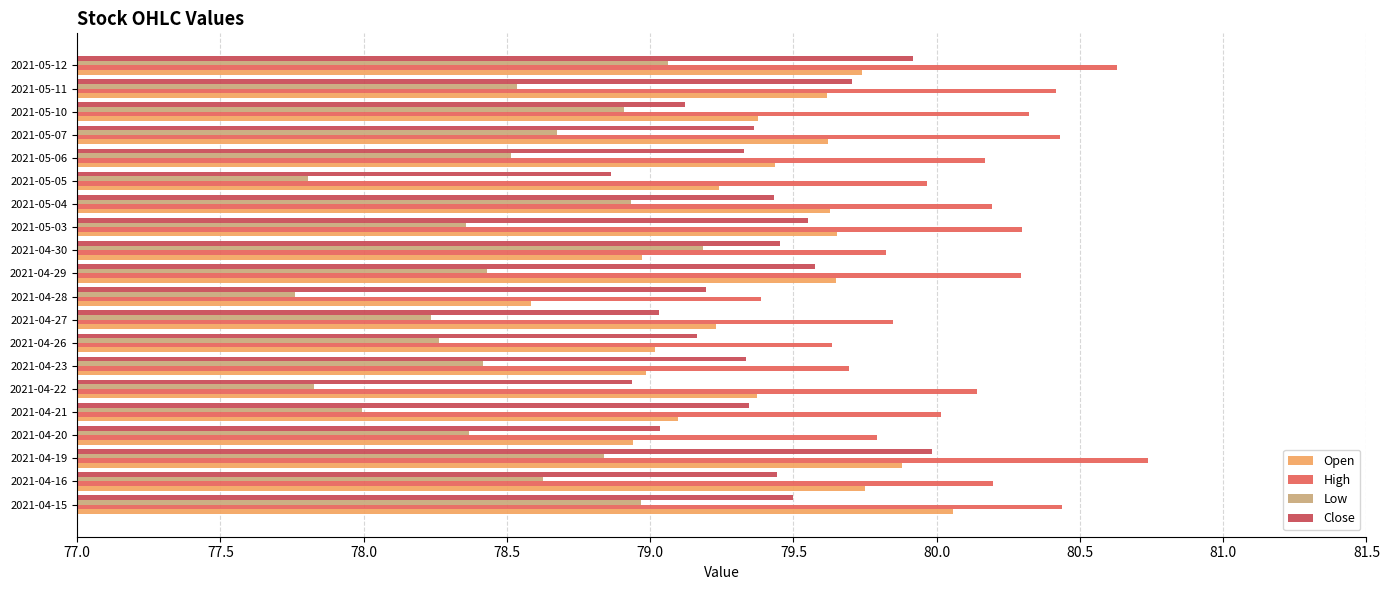

What is the difference between the highest and lowest values at 2021-04-26?

1.4